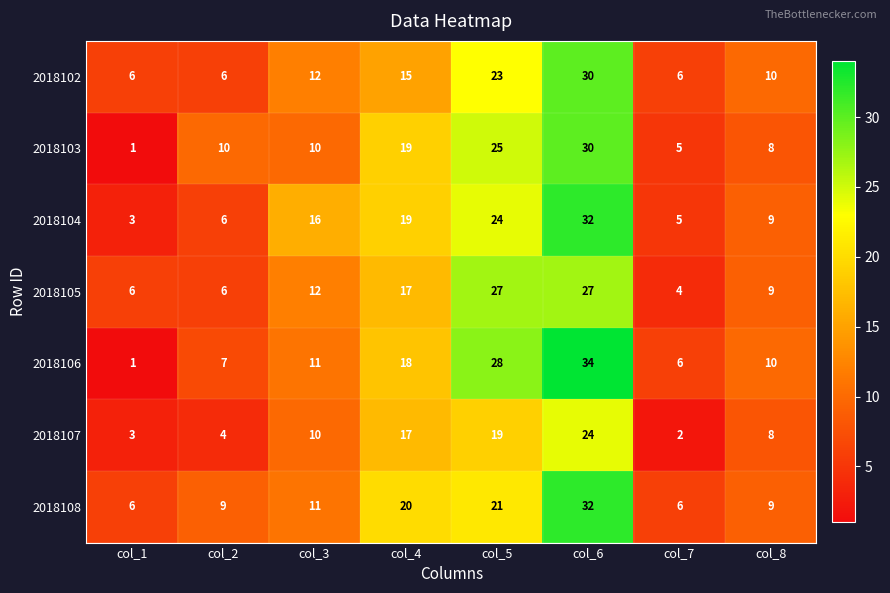

The value of 2018107 at col_5 is 19. True or false?

True